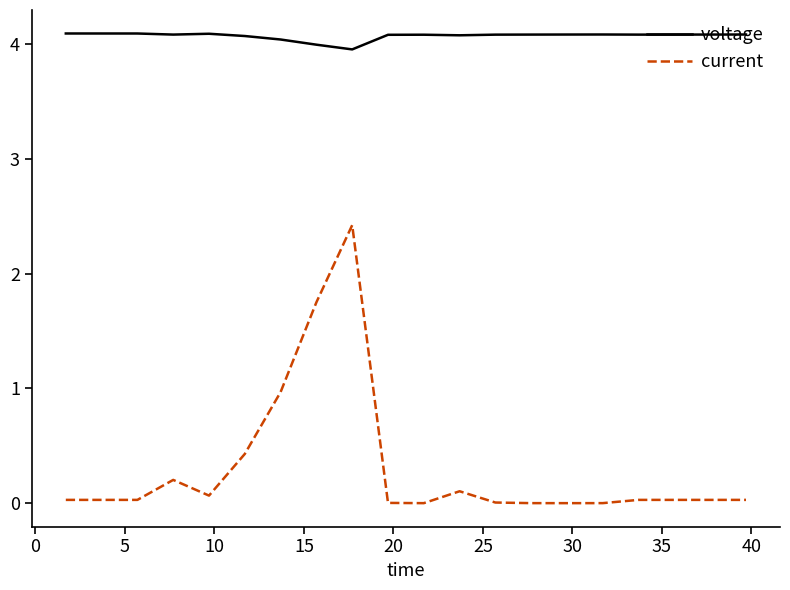

Which series has the largest total across all categories?

voltage